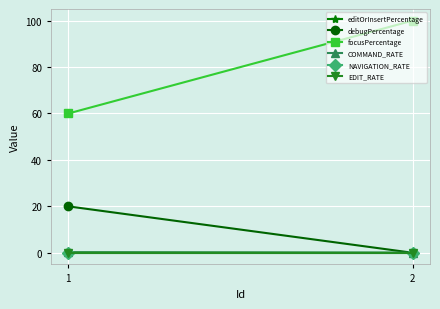

Is this an area chart (filled region under the line)?

No